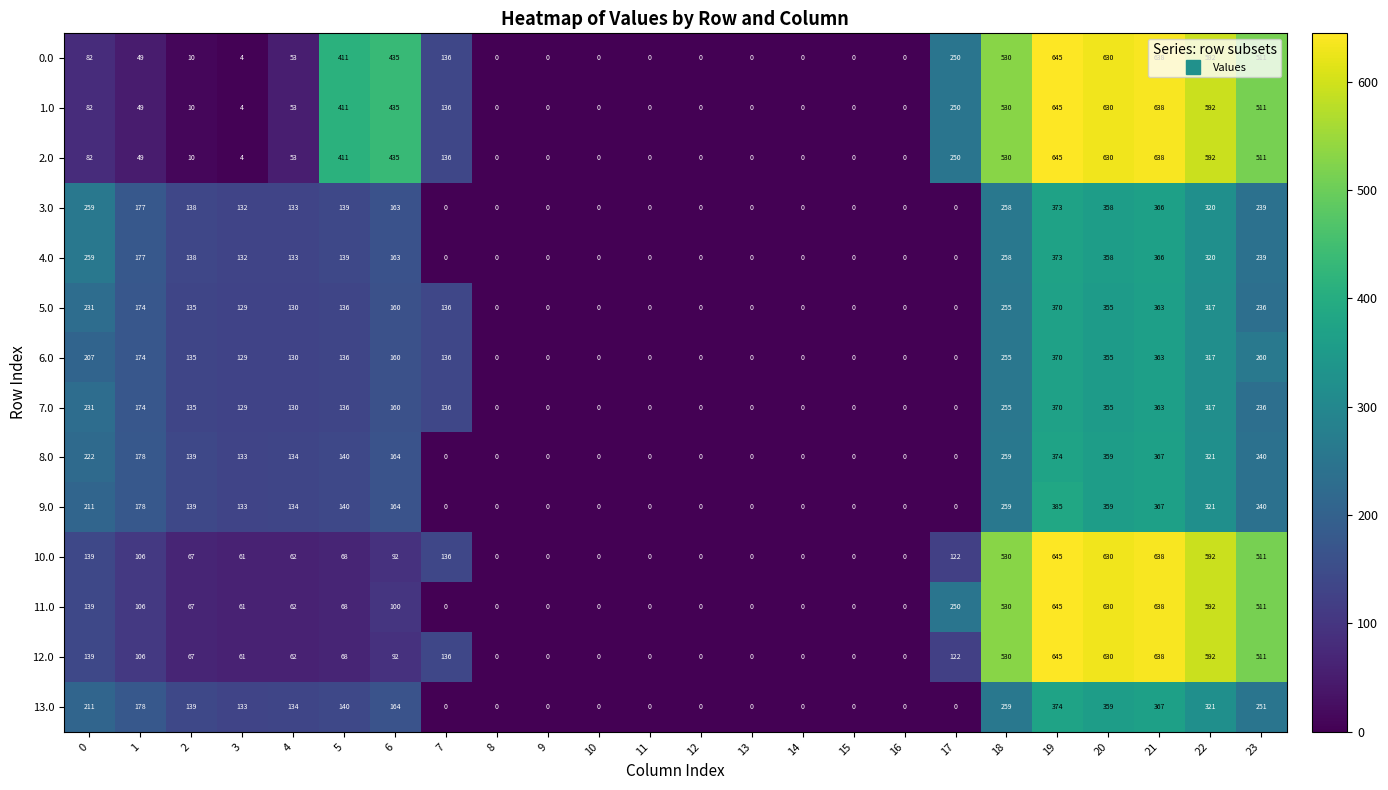

Is the value of 0.0 at 3 greater than the value of 5.0 at 22?

No